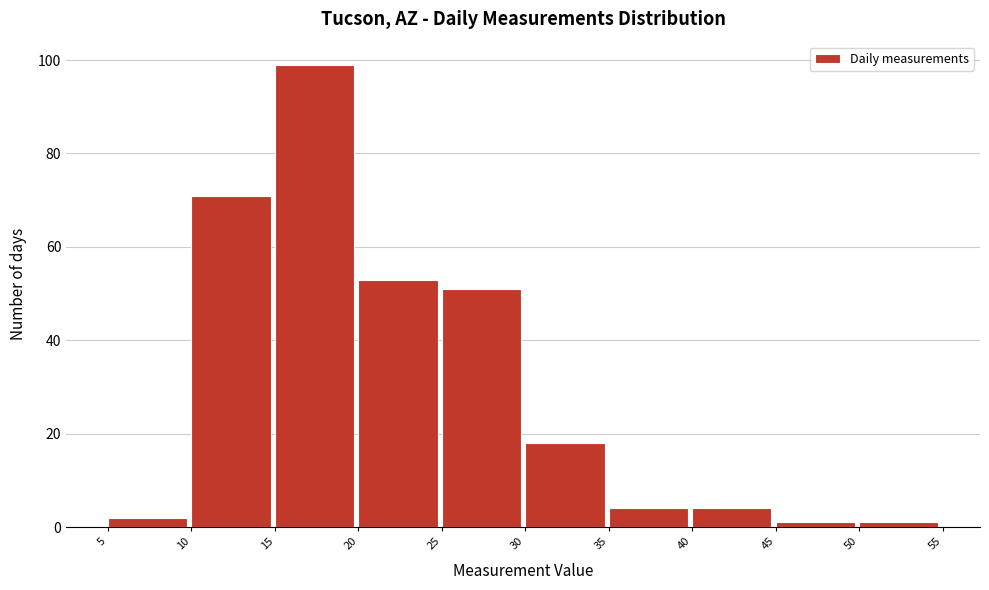

Over which range of the x-axis is the bar tallest?

15 to 20